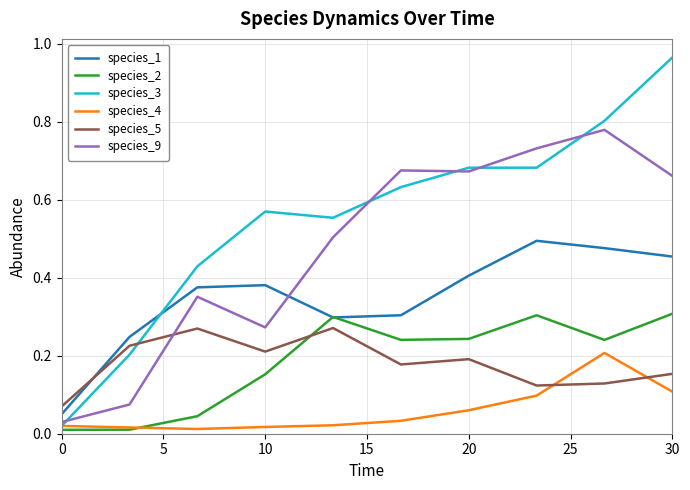

Which series has the widest spread of values?

species_3